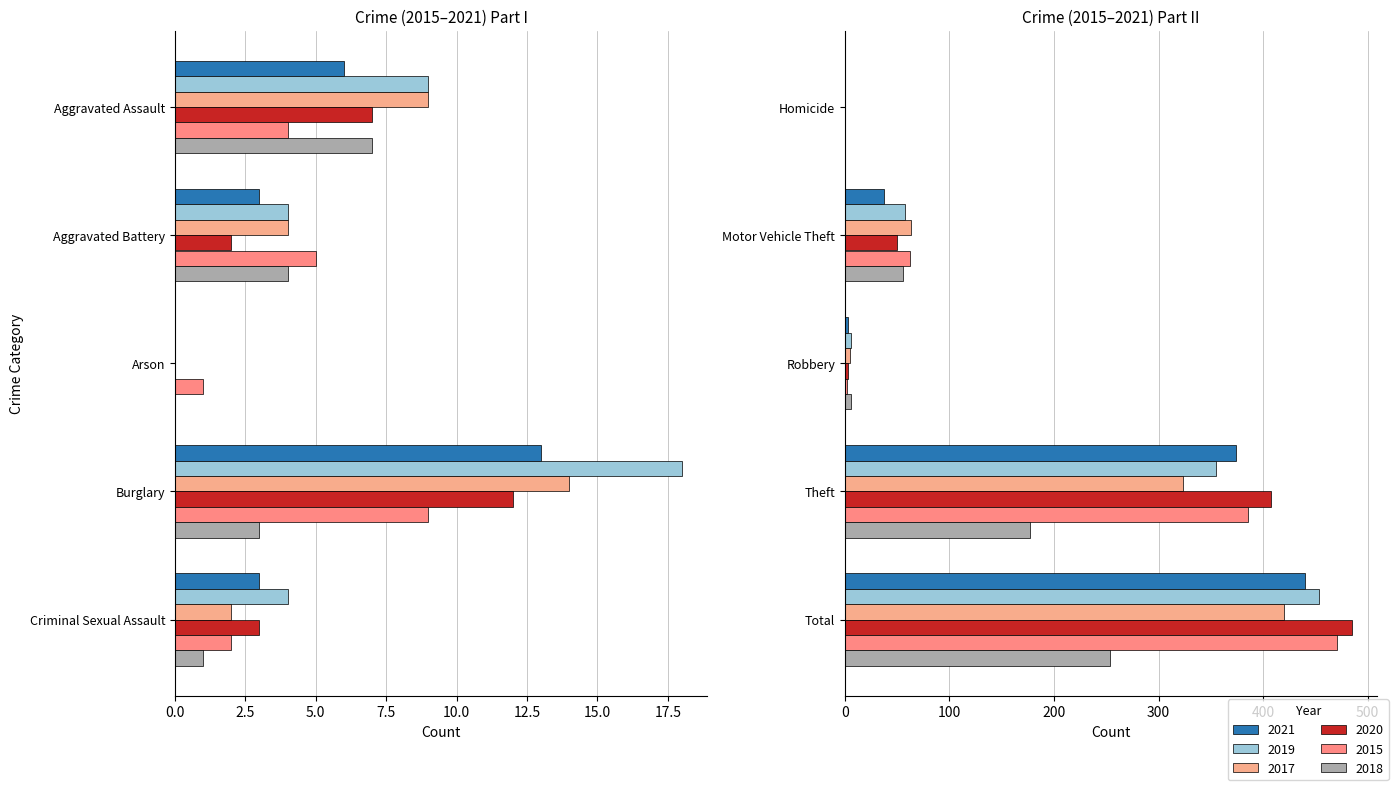

At which category does the chart reach its peak across all series?

Total